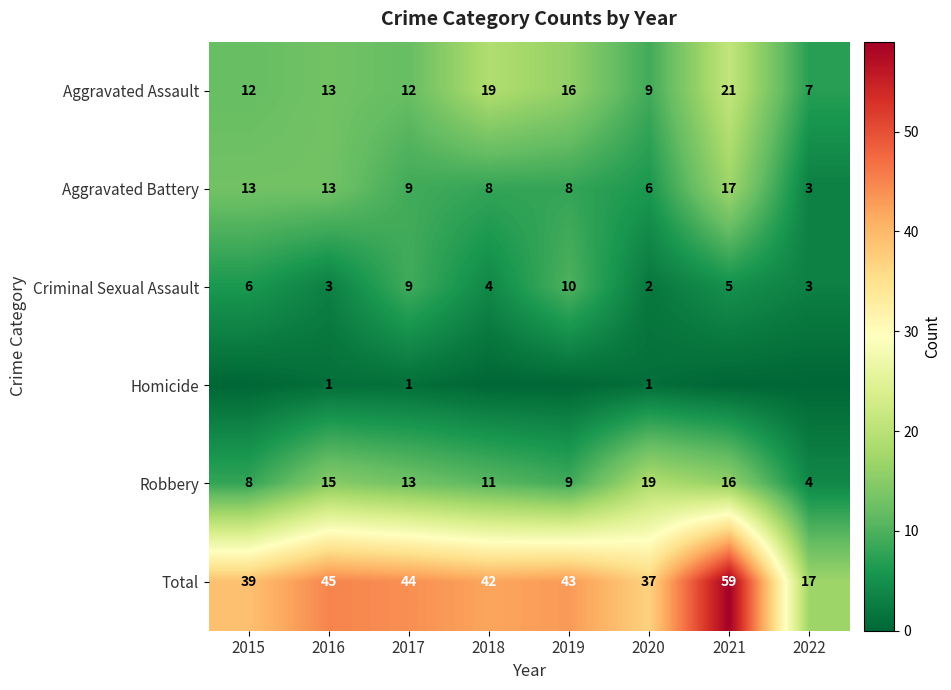

What is the approximate value of Robbery at 2017, to the nearest 5?

15